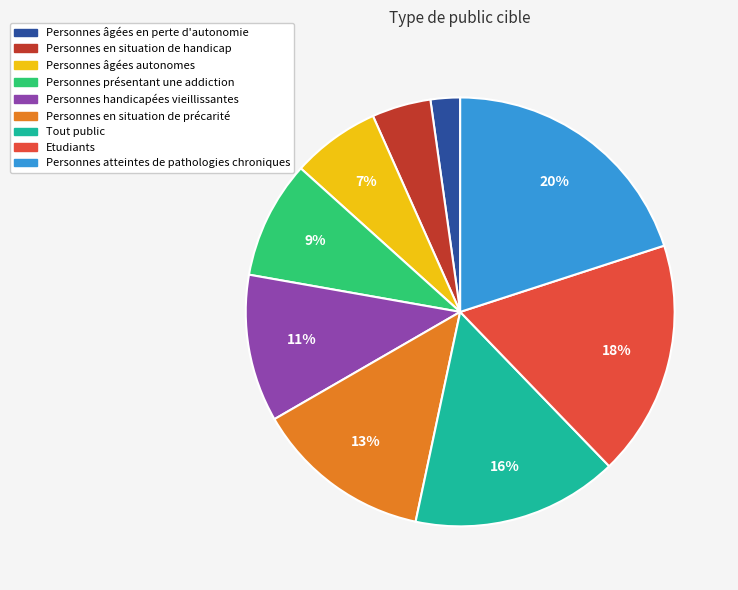

Rank the categories by value from lowest to highest.

Personnes âgées en perte d'autonomie, Personnes en situation de handicap, Personnes âgées autonomes, Personnes présentant une addiction, Personnes handicapées vieillissantes, Personnes en situation de précarité, Tout public, Etudiants, Personnes atteintes de pathologies chroniques